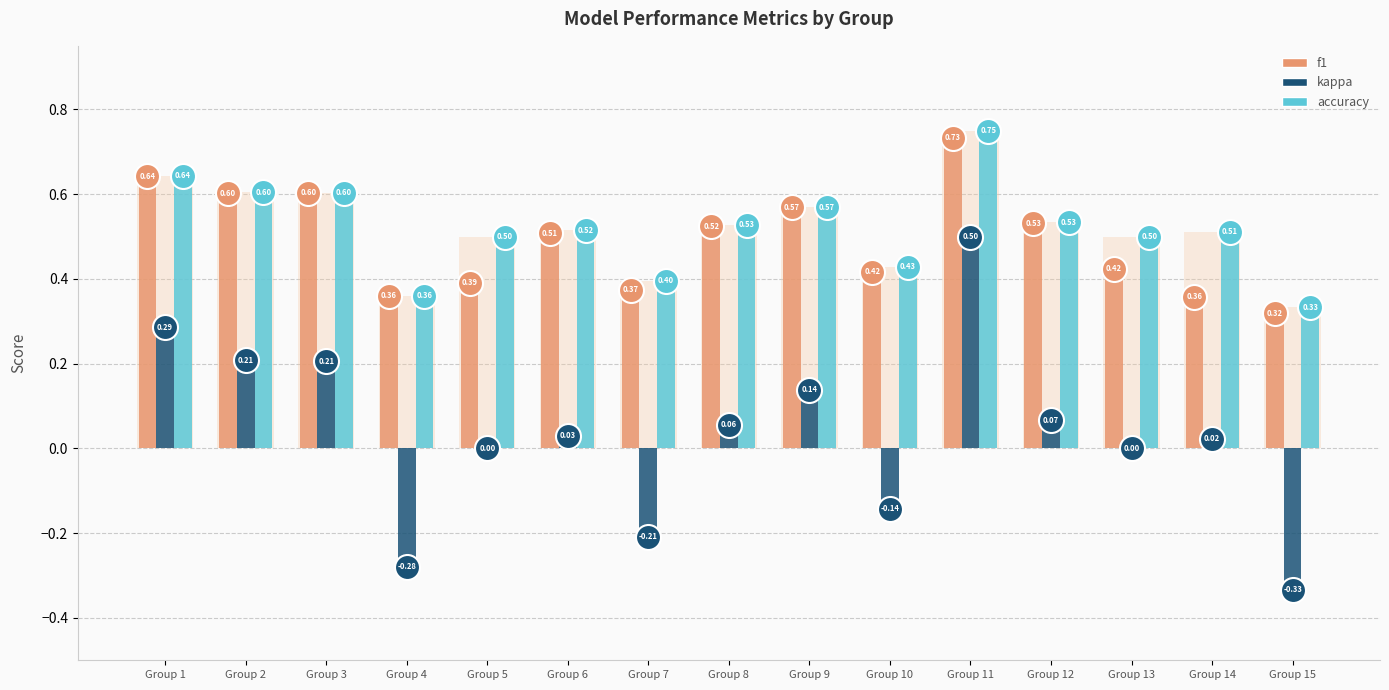

Between Group 6 and Group 7, which is larger?

Group 6